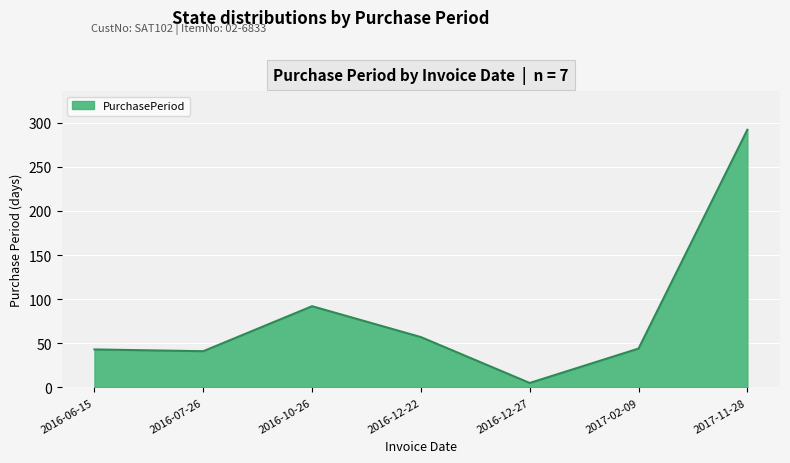

At which category does the chart reach its minimum across all series?

2016-12-27